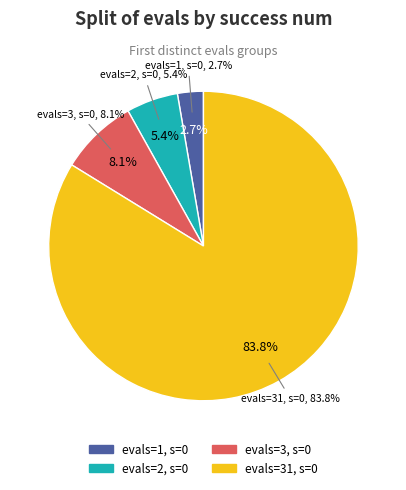

What is the smallest slice in the pie chart?

evals=1 (success=0)